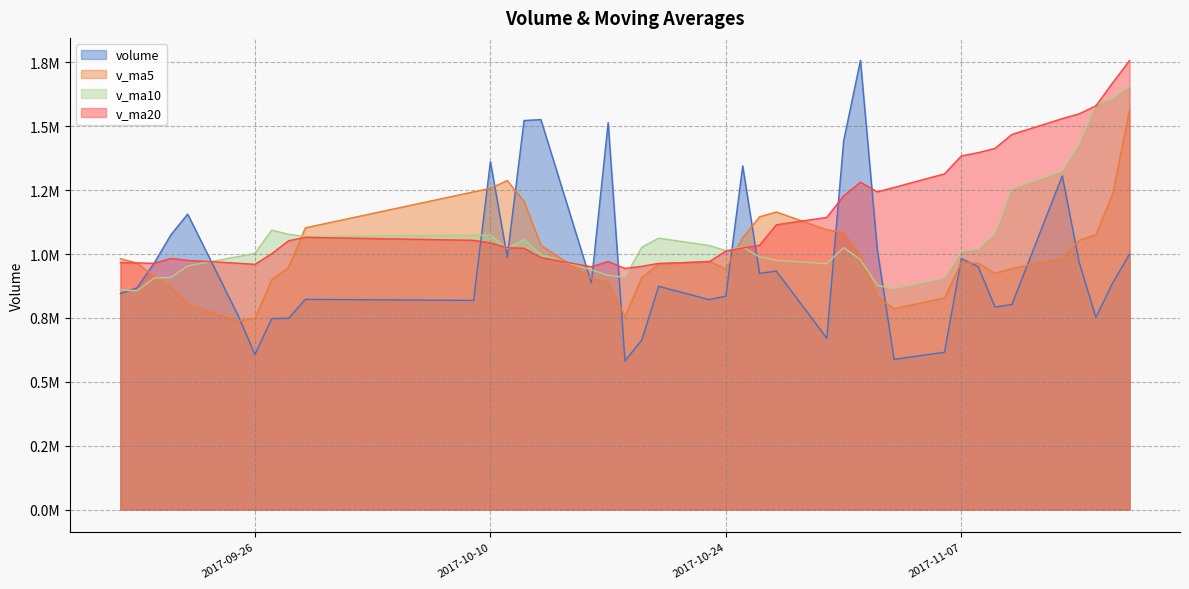

What is the difference between the volume values at 2017-10-16 and 2017-10-10?

474298.8